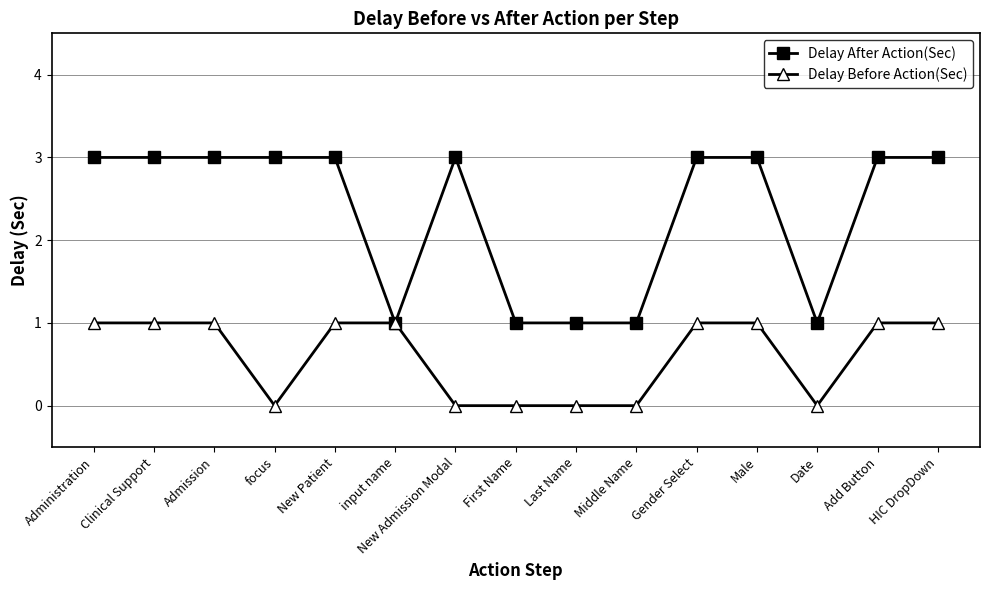

What is the total value across all series at Admission?

4